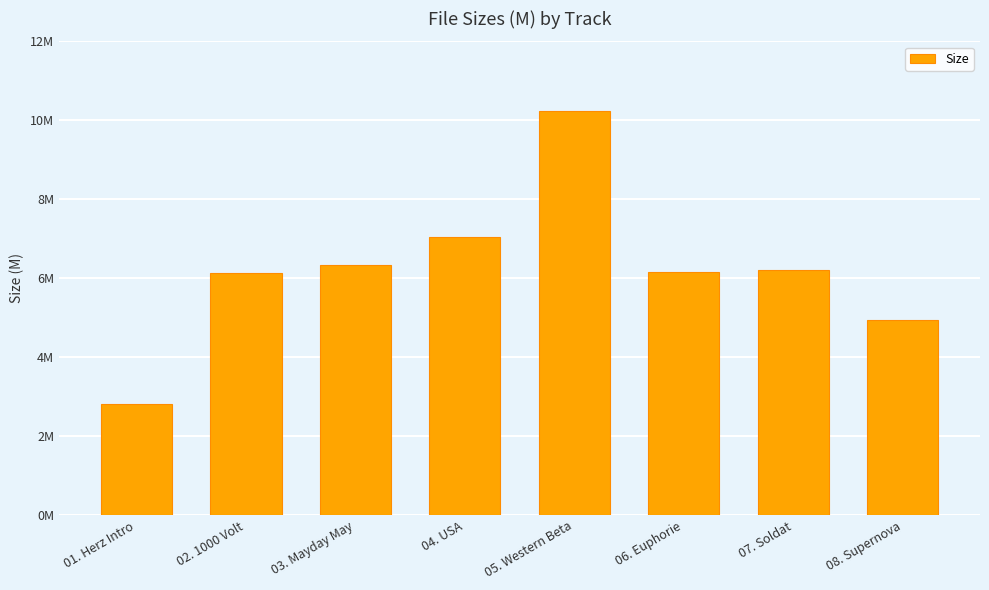

What is the change in value from 05. Western Beta to 08. Supernova?

-5.3